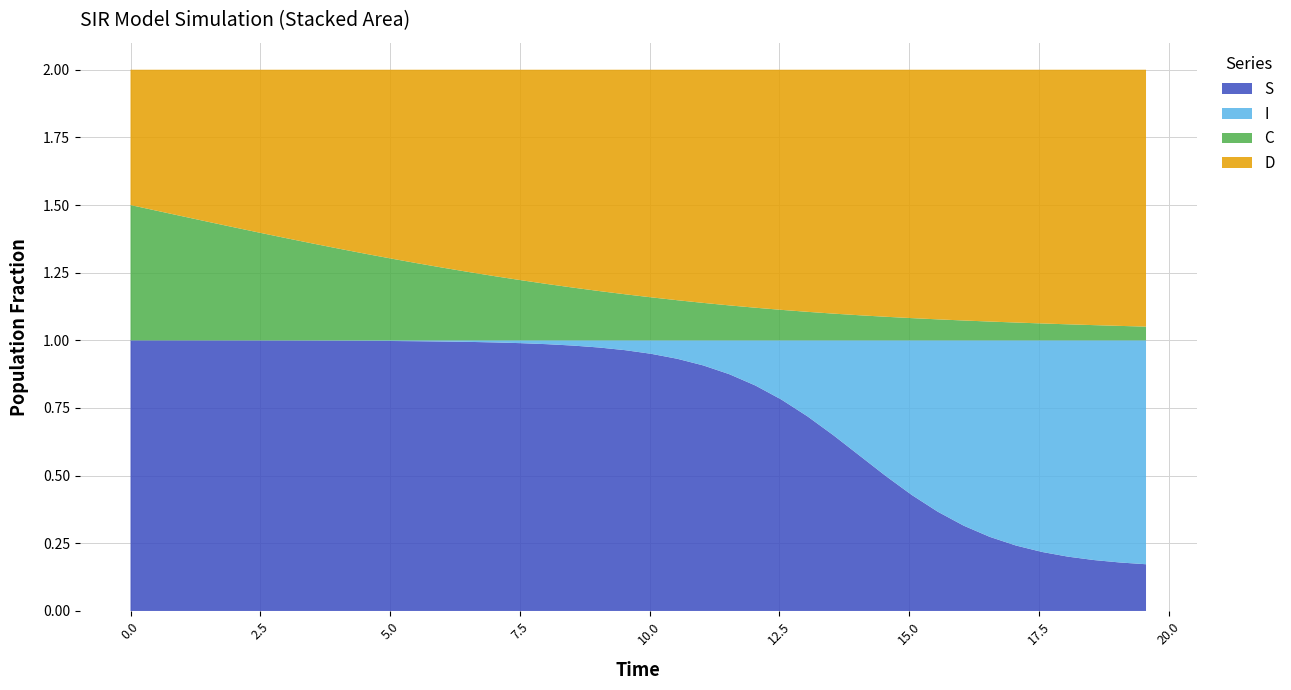

Reading left to right, transcribe all the data shown in this chart.

S: 1.0	1.0	1.0	1.0	1.0	1.0	1.0	1.0	1.0	1.0	1.0	1.0	1.0	1.0	1.0	1.0	1.0	1.0	1.0	1.0	1.0	0.9	0.9	0.9	0.8	0.8	0.7	0.6	0.6	0.5	0.4	0.4	0.3	0.3	0.2	0.2	0.2	0.2	0.2	0.2
I: 0.0	0.0	0.0	0.0	0.0	0.0	0.0	0.0	0.0	0.0	0.0	0.0	0.0	0.0	0.0	0.0	0.0	0.0	0.0	0.0	0.0	0.1	0.1	0.1	0.2	0.2	0.3	0.4	0.4	0.5	0.6	0.6	0.7	0.7	0.8	0.8	0.8	0.8	0.8	0.8
C: 0.5	0.5	0.5	0.4	0.4	0.4	0.4	0.4	0.3	0.3	0.3	0.3	0.3	0.3	0.2	0.2	0.2	0.2	0.2	0.2	0.2	0.1	0.1	0.1	0.1	0.1	0.1	0.1	0.1	0.1	0.1	0.1	0.1	0.1	0.1	0.1	0.1	0.1	0.1	0.1
D: 0.5	0.5	0.5	0.6	0.6	0.6	0.6	0.6	0.7	0.7	0.7	0.7	0.7	0.7	0.8	0.8	0.8	0.8	0.8	0.8	0.8	0.9	0.9	0.9	0.9	0.9	0.9	0.9	0.9	0.9	0.9	0.9	0.9	0.9	0.9	0.9	0.9	0.9	0.9	0.9